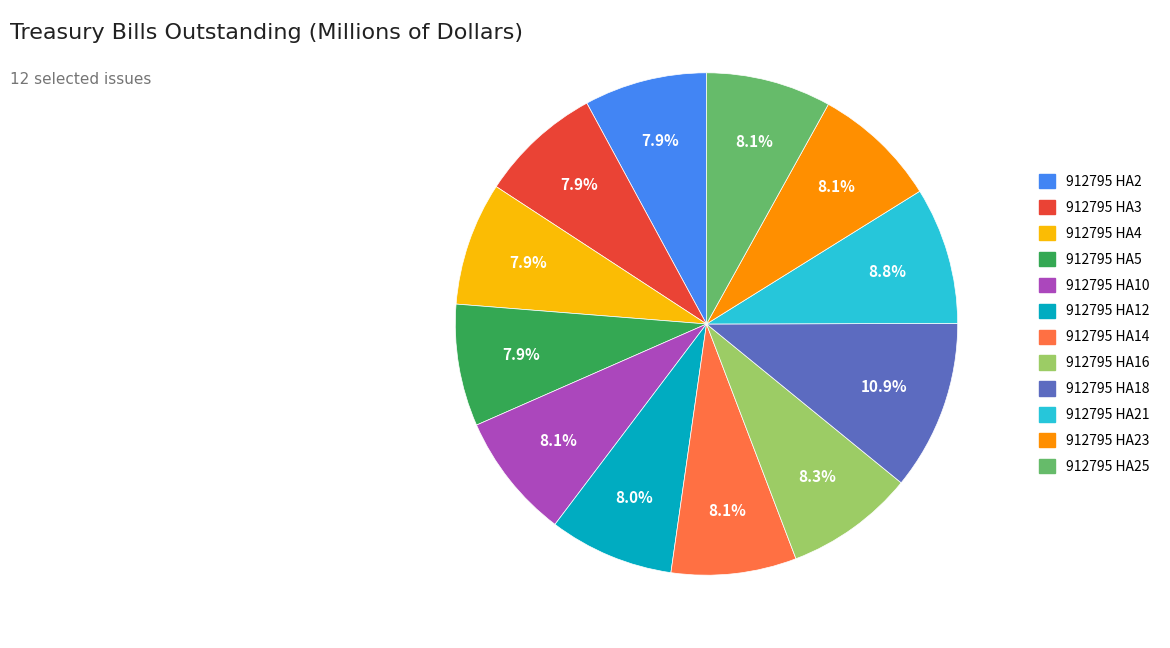

To the nearest percent, what portion does 912795 HA21 represent?

9%